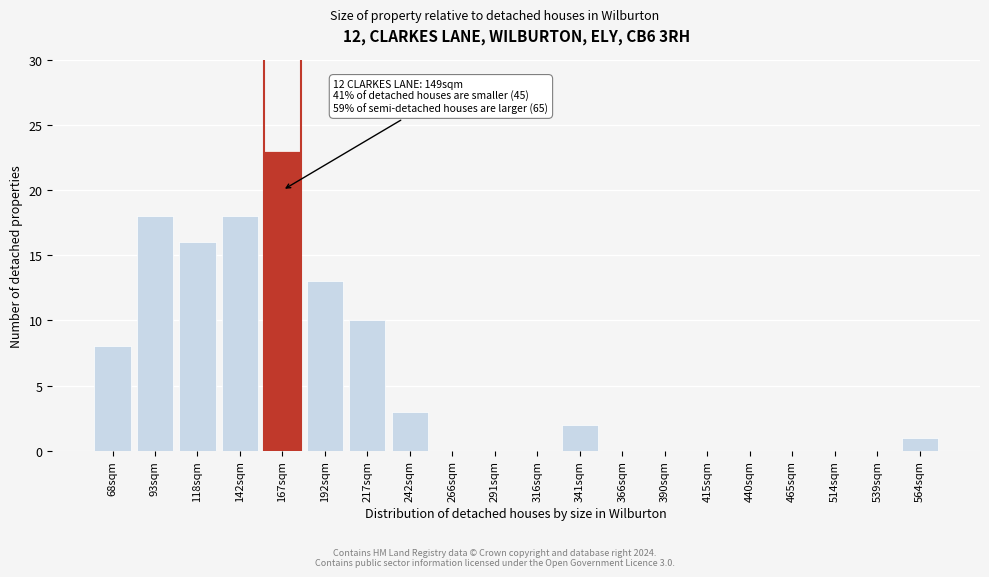

Reading right to left, extract all data points from this chart.

564sqm=1	539sqm=0	514sqm=0	465sqm=0	440sqm=0	415sqm=0	390sqm=0	366sqm=0	341sqm=2	316sqm=0	291sqm=0	266sqm=0	242sqm=3	217sqm=10	192sqm=13	167sqm=23	142sqm=18	118sqm=16	93sqm=18	68sqm=8